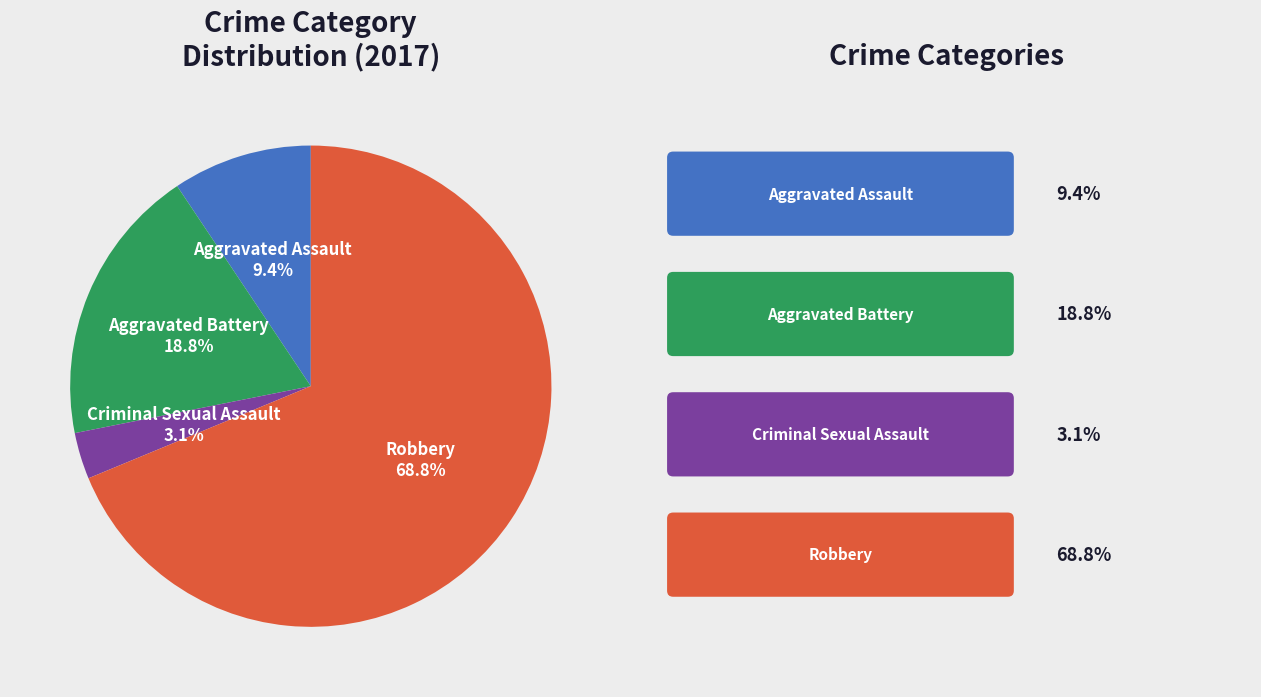

Is it true that Criminal Sexual Assault is 3% of the pie?

True